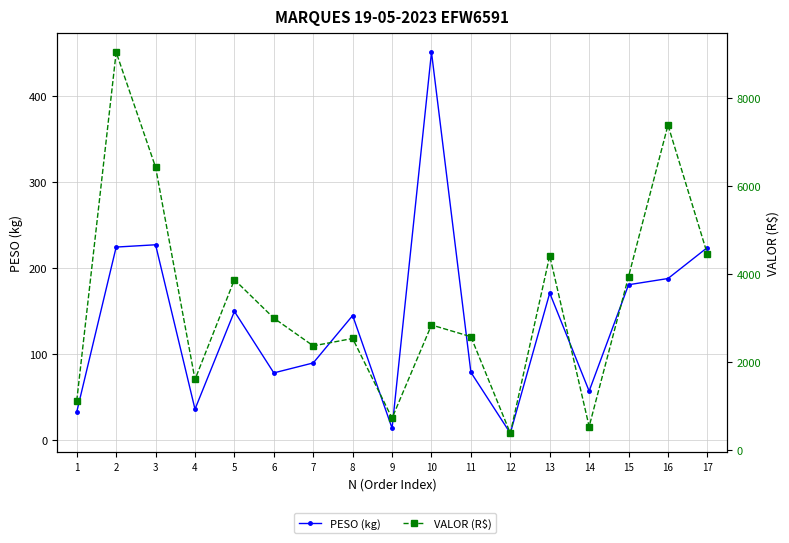

Reading right to left, extract all data points from this chart.

PESO (kg): 17=223.8	16=187.8	15=180.6	14=57.0	13=170.9	12=8.1	11=78.8	10=450.7	9=13.9	8=144.8	7=89.7	6=78.2	5=149.6	4=36.0	3=227.0	2=224.3	1=32.8
VALOR (R$): 17=4455.3	16=7390.6	15=3945.3	14=531.5	13=4416.4	12=379.0	11=2576.4	10=2842.3	9=722.4	8=2534.7	7=2367.3	6=2997.8	5=3872.7	4=1602.0	3=6431.9	2=9049.1	1=1119.2